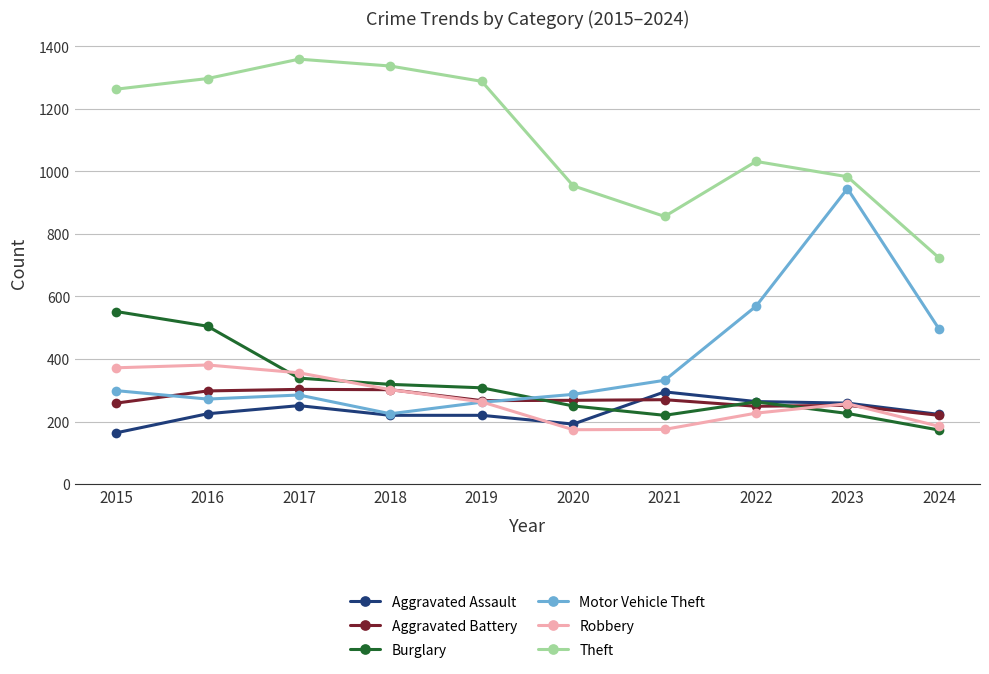

What are all the series names shown in the legend?

Aggravated Assault, Aggravated Battery, Burglary, Motor Vehicle Theft, Robbery, Theft